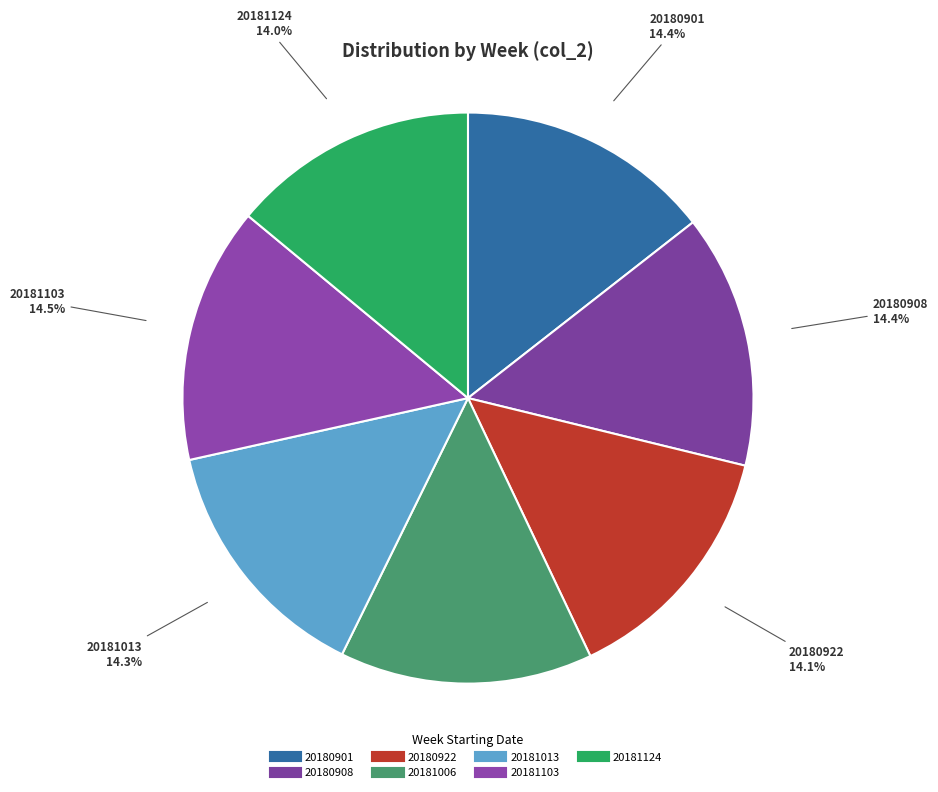

What percentage is NOT represented by 20181124?

86.0%